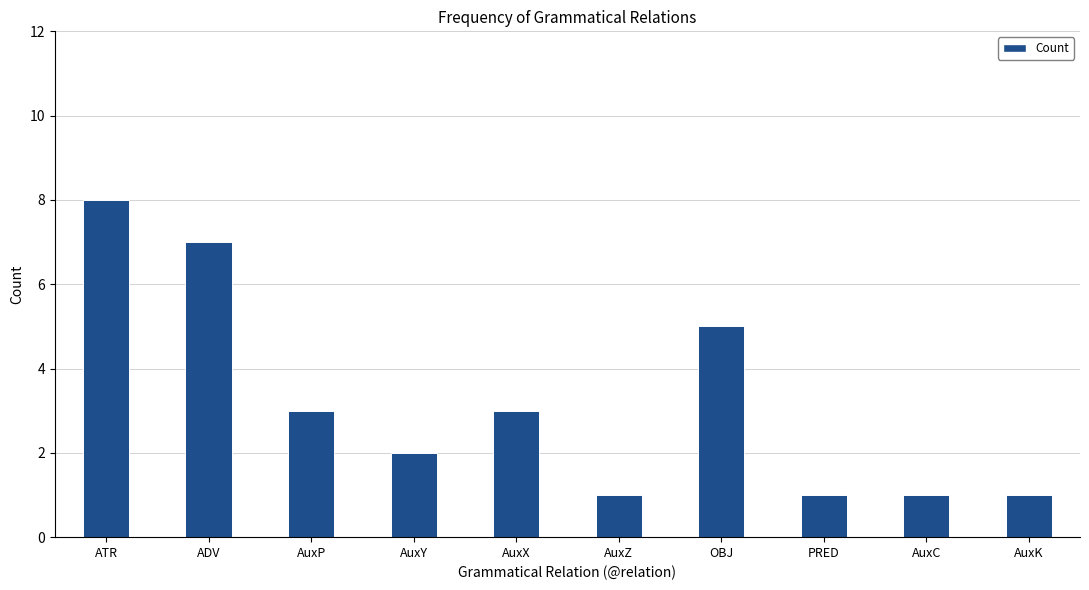

The value at ADV is 7. True or false?

True